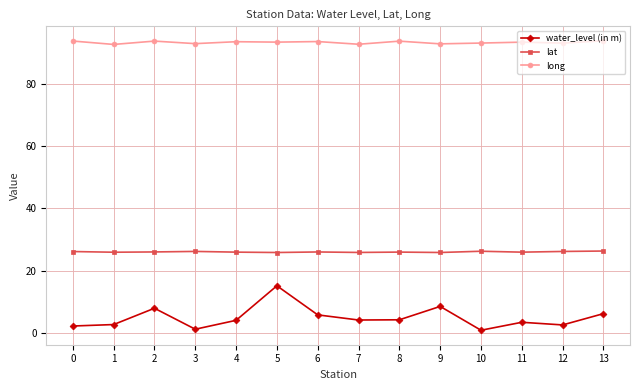

Which series has the largest range (max minus min)?

water_level (in m)